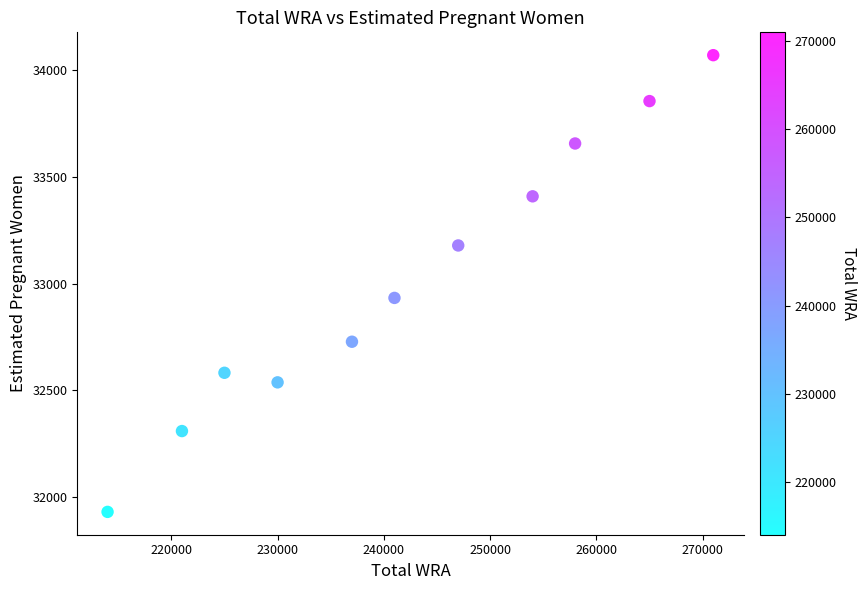

What Y value in the scatter plot is closest to 32999?

32932.6